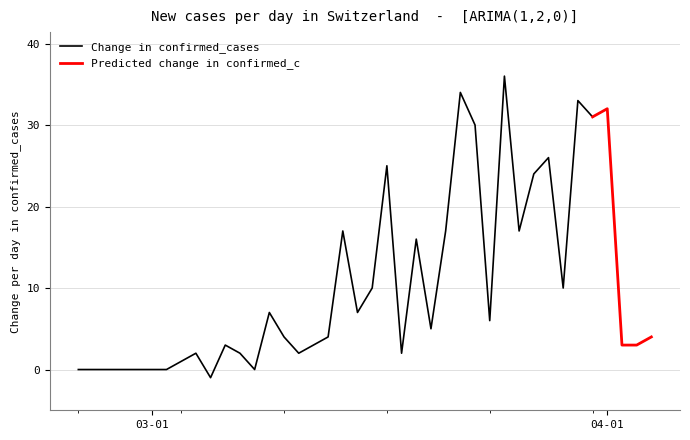

What is the label of the 36th point from the left?

35